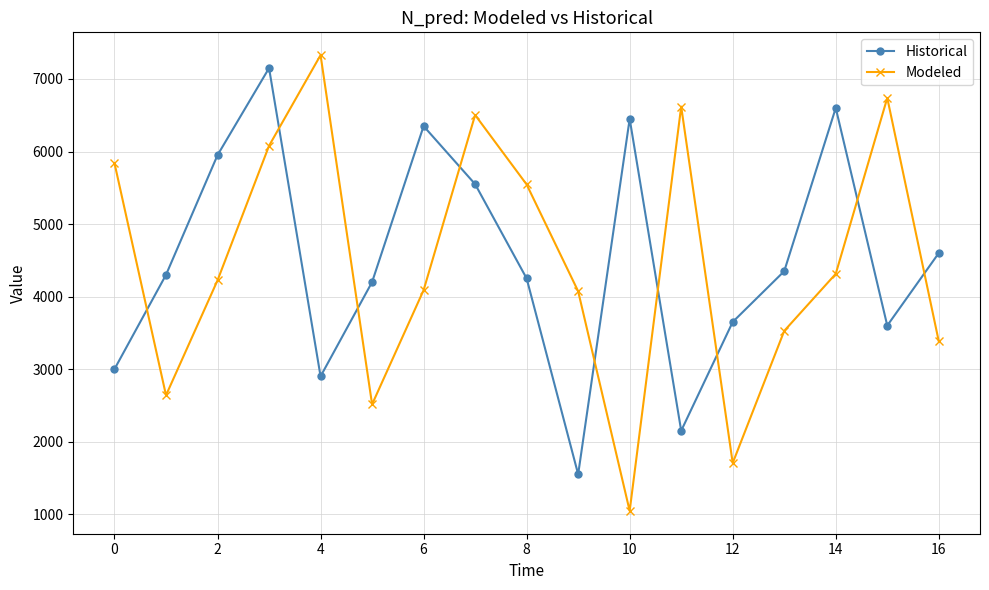

What is the difference between the second highest and minimum values in the Historical series?

5050.0